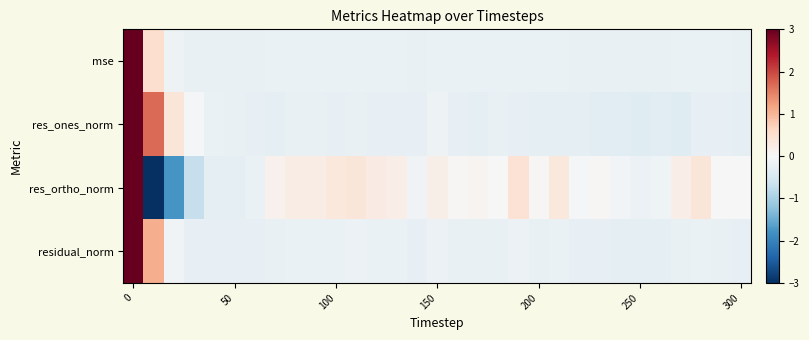

Rank the series by their average value, from highest to lowest.

residual_norm, res_ortho_norm, mse, res_ones_norm